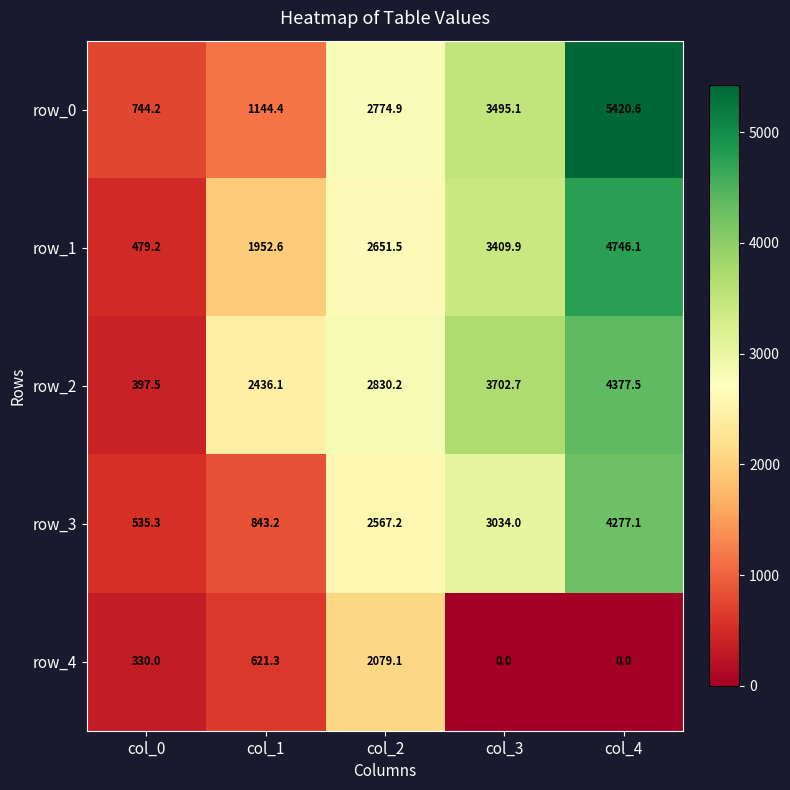

What is the approximate value of row_4 at col_0?

330.0